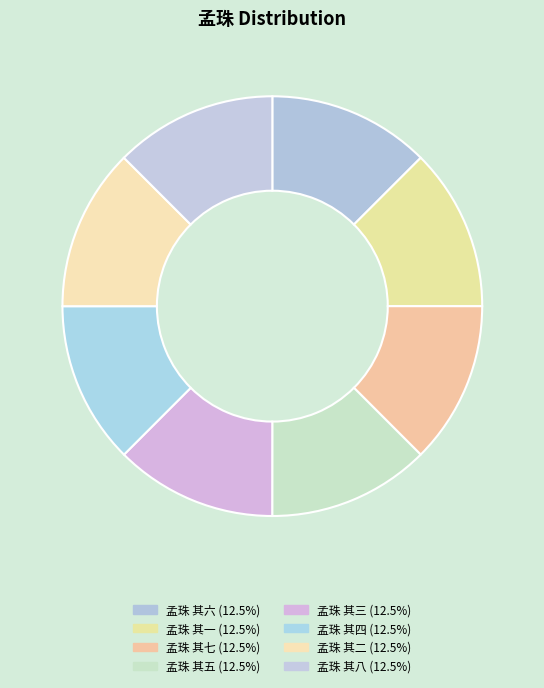

Does 孟珠 其一 represent more than half of the total?

No